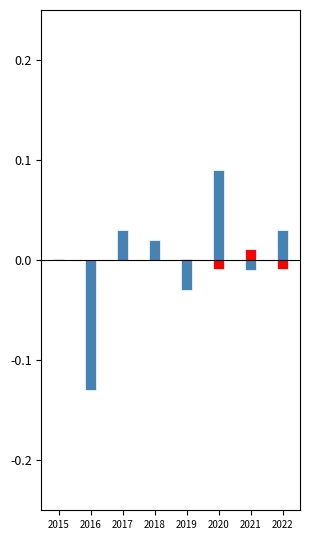

What is the difference between the maximum and minimum values in the Robbery series?

0.2